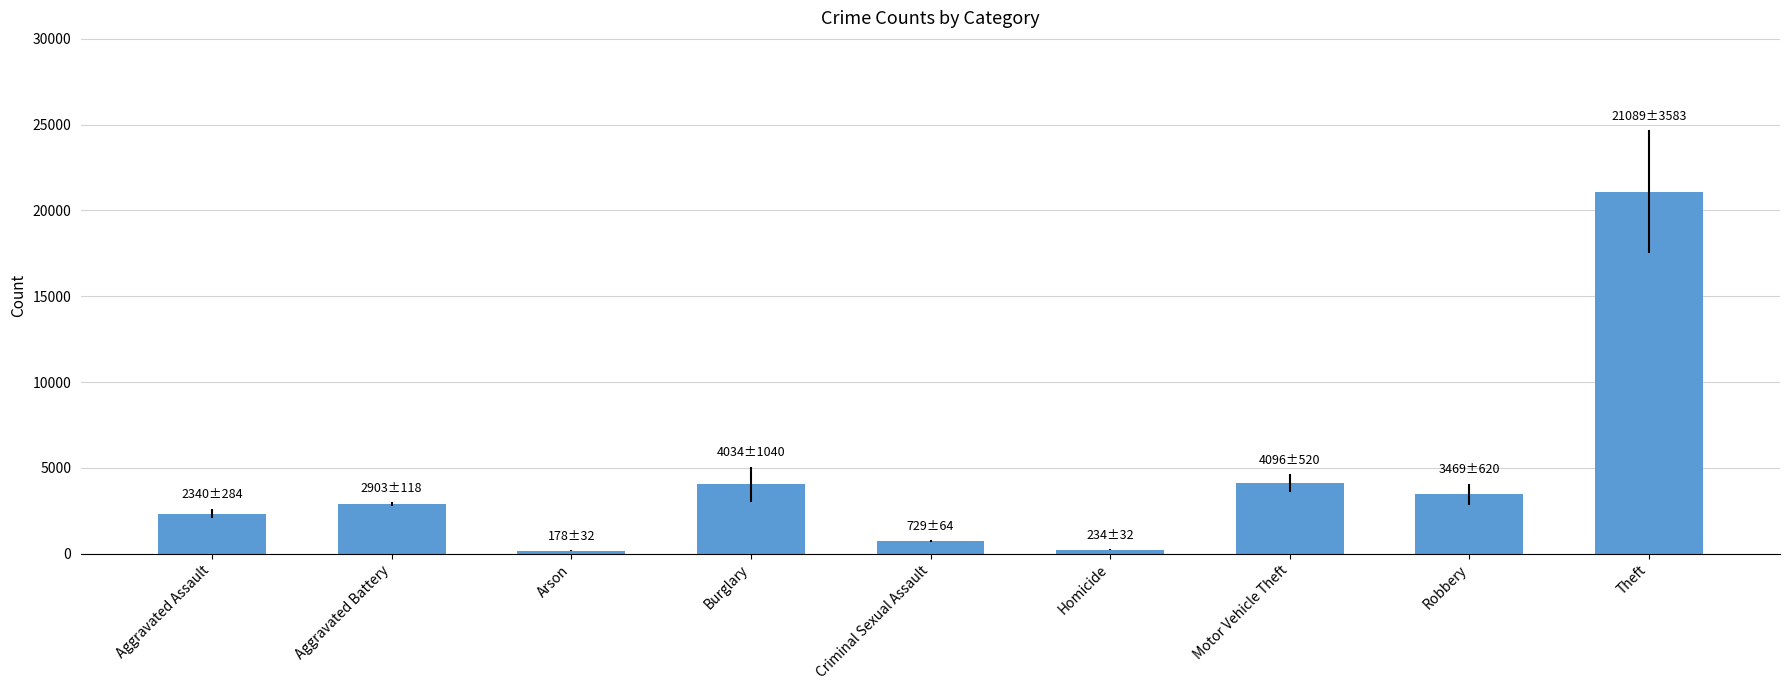

What is the label of the 8th bar from the left?

Robbery